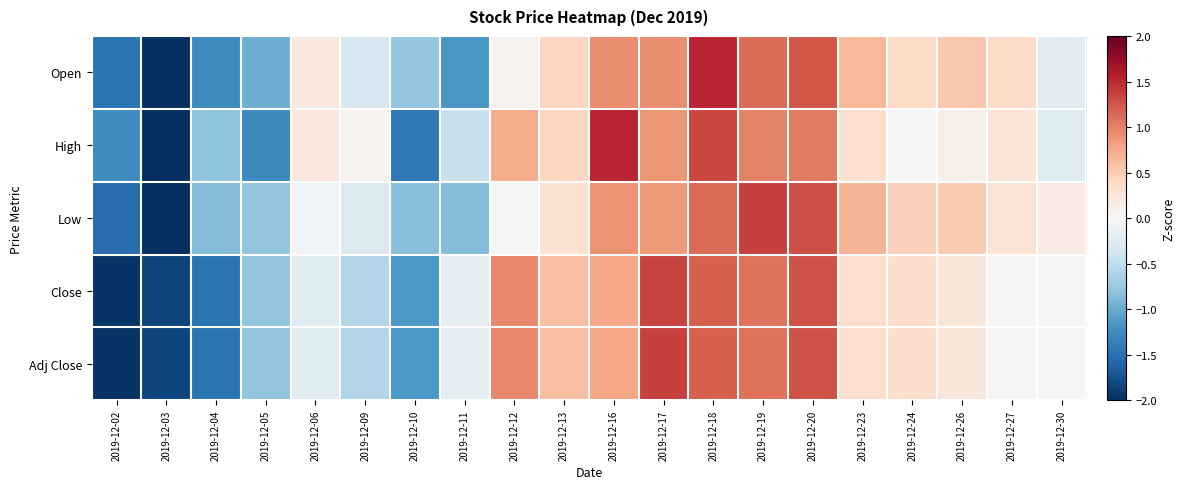

Which label corresponds to the smallest value in the chart?

2019-12-03